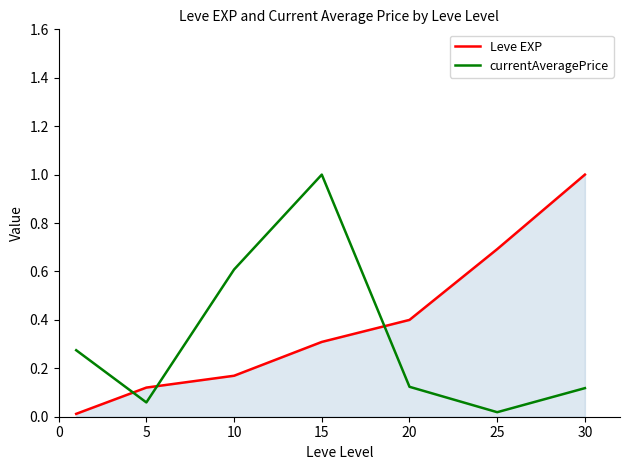

How many intersections are there between currentAveragePrice and Leve EXP?

3